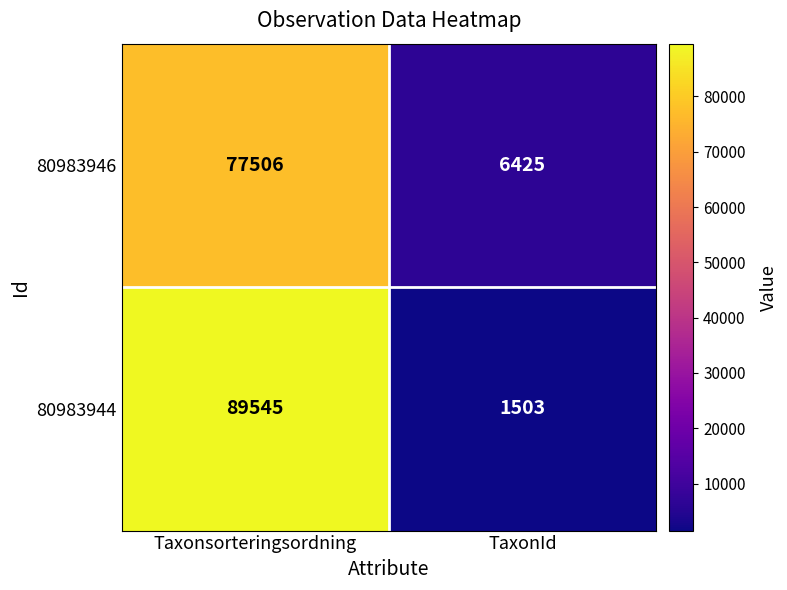

Reading right to left, extract all data points from this chart.

80983946: TaxonId=6425	Taxonsorteringsordning=77506
80983944: TaxonId=1503	Taxonsorteringsordning=89545